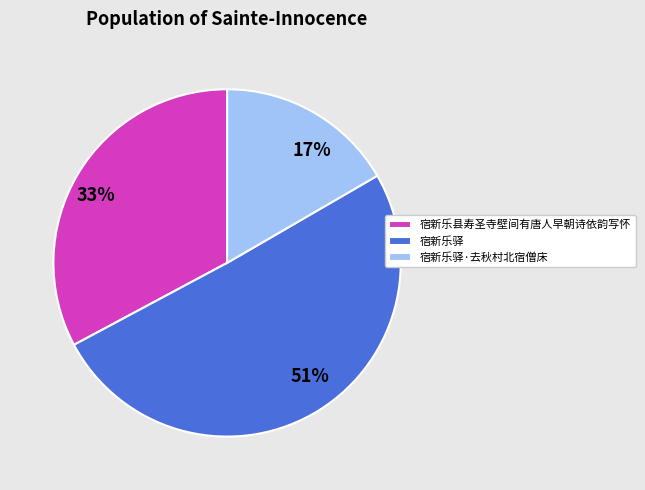

Approximately how many times larger is the value at 宿新乐驿 compared to 宿新乐驿·去秋村北宿僧床?

3.0